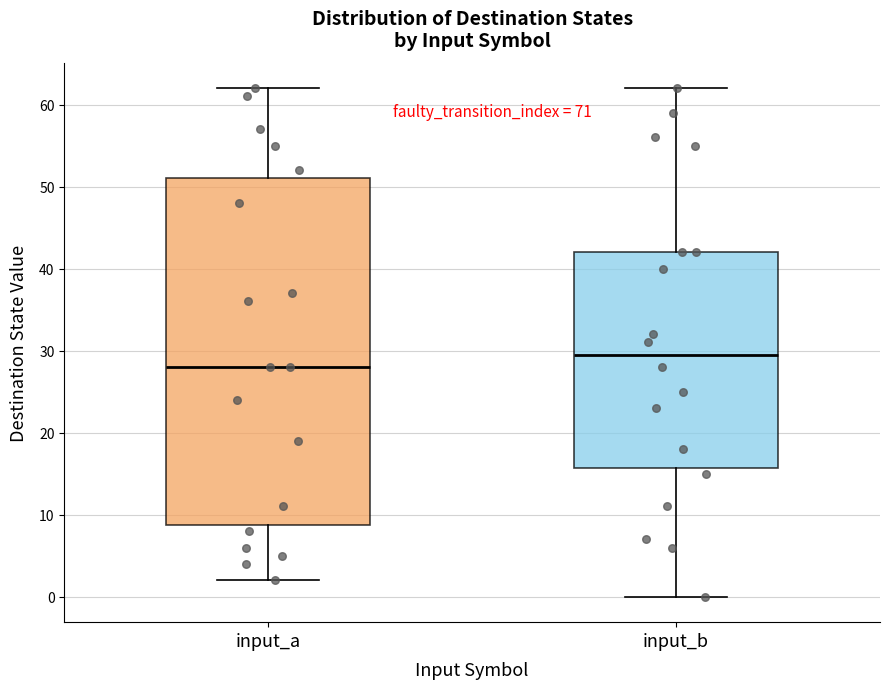

Which box's median line is the lowest?

input_a